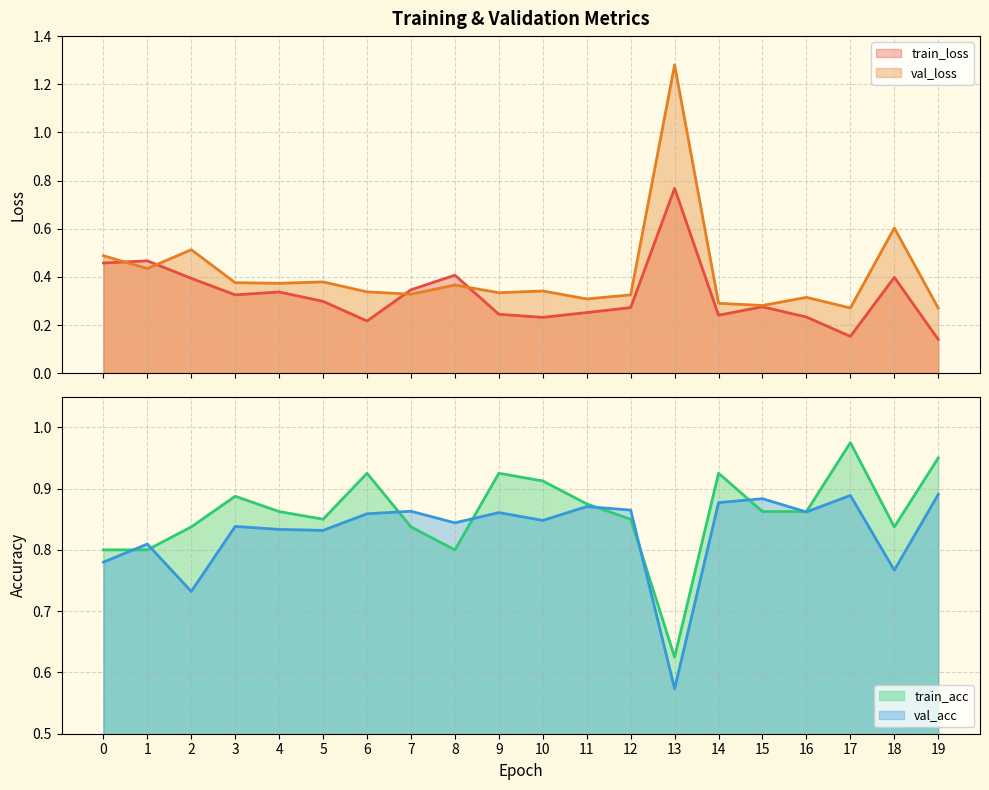

True or false: train_loss has a value of 0.1 at 15.

False